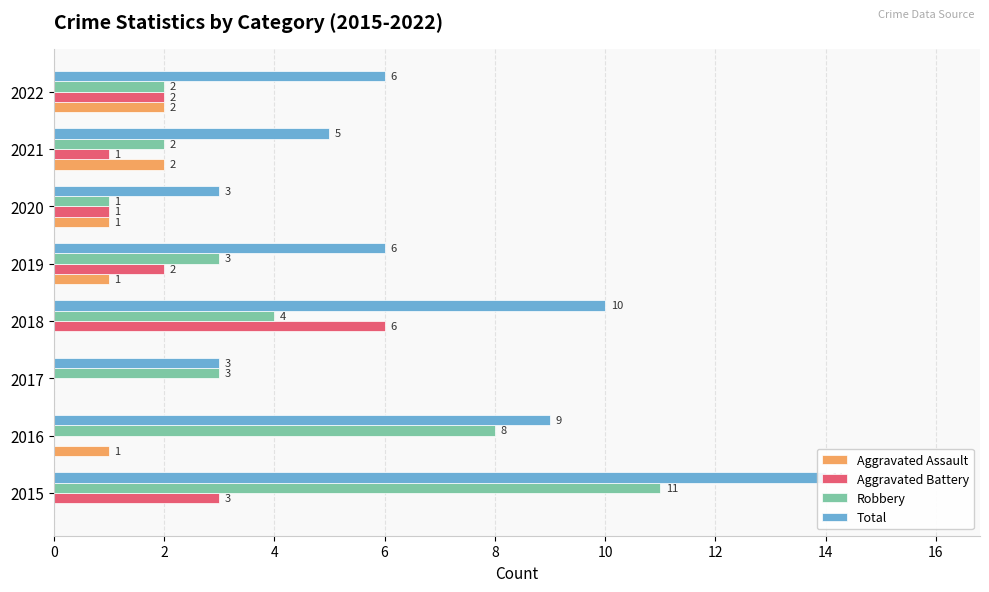

What are all the series names shown in the legend?

Aggravated Assault, Aggravated Battery, Robbery, Total